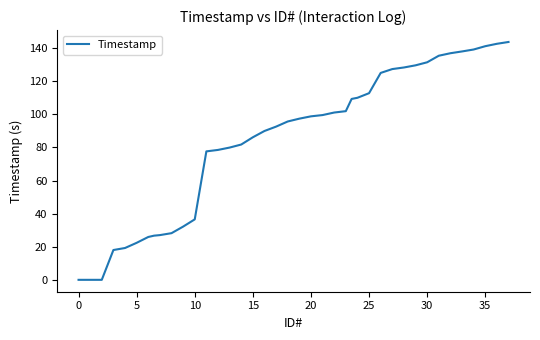

What is the difference between the maximum and minimum values?

143.7